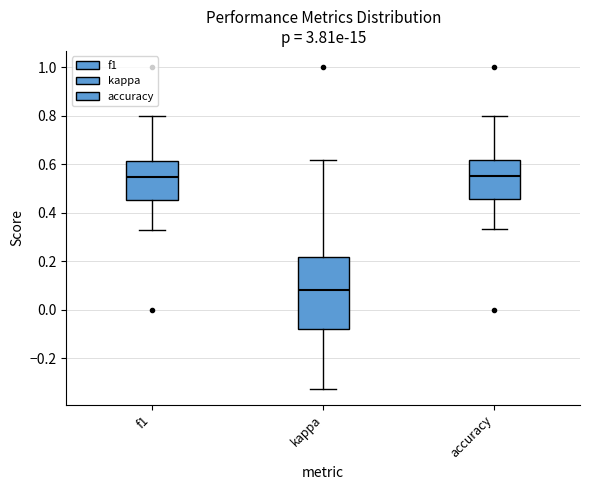

Comparing the boxes themselves (not the whiskers), which one is the tallest?

kappa